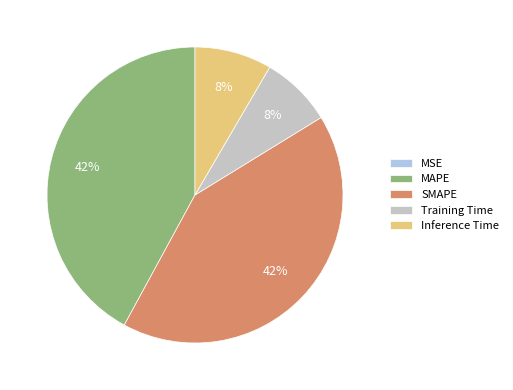

What percentage is the Inference Time slice, to the nearest percent?

8%